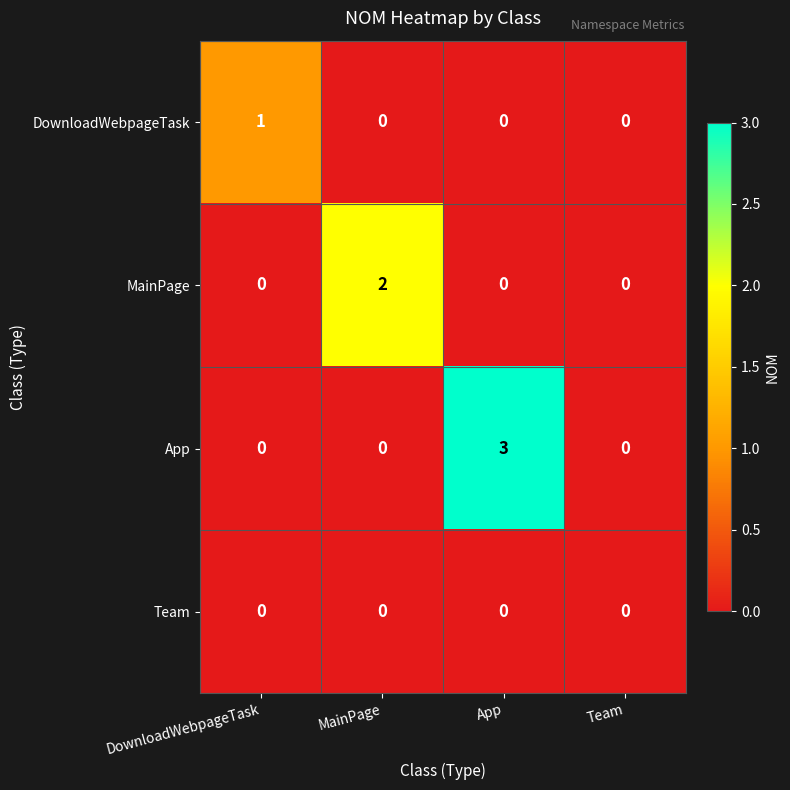

True or false: Team has a value of 0 at Team.

True